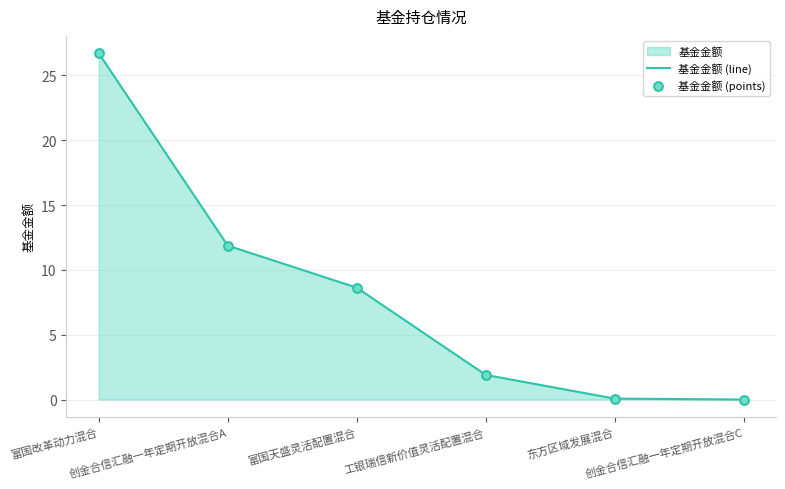

Is the value of 基金金额 (line) at 创金合信汇融一年定期开放混合A greater than the value of 基金金额 (points) at 东方区域发展混合?

Yes